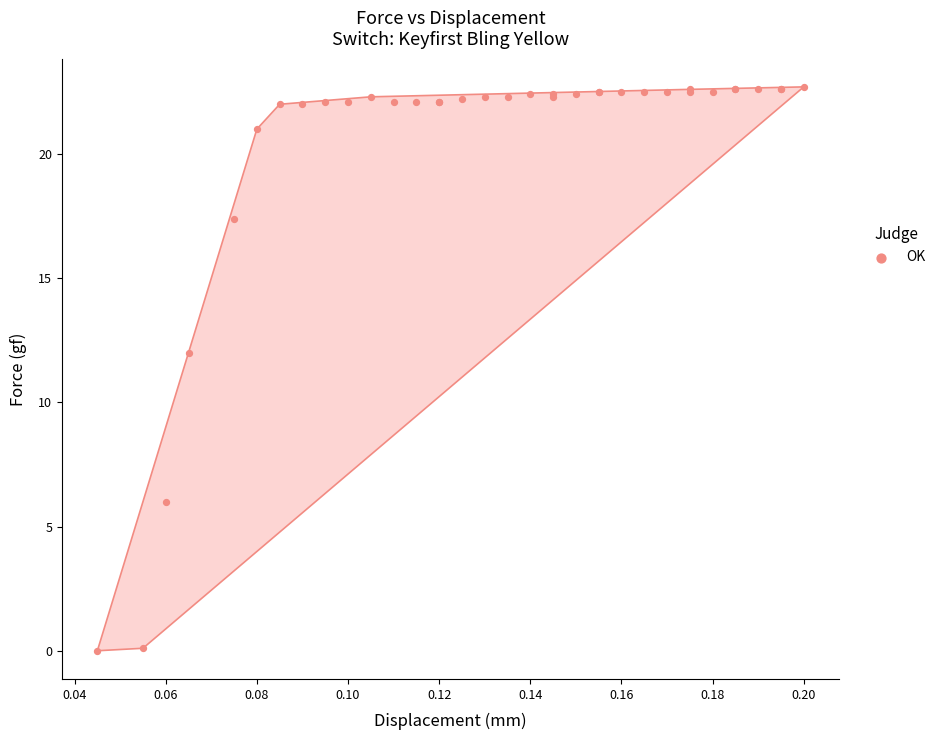

What Y value in the scatter plot is closest to 11?

12.0